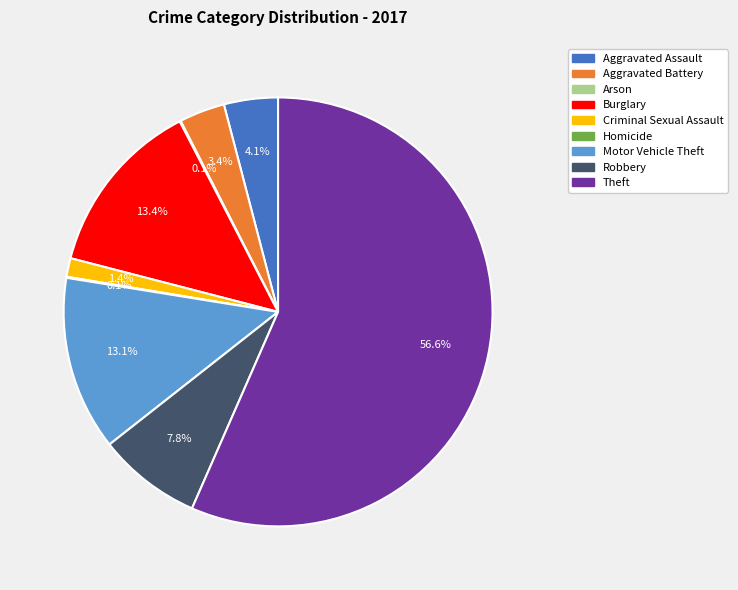

Which slice represents more than half of the pie?

Theft